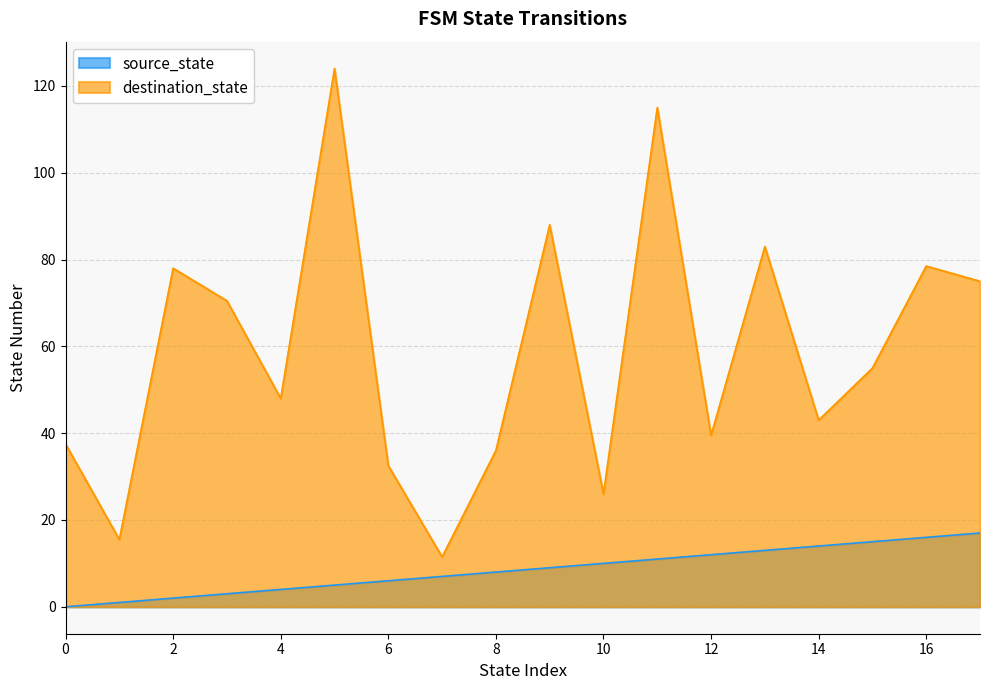

What is the average value of the destination_state series?

59